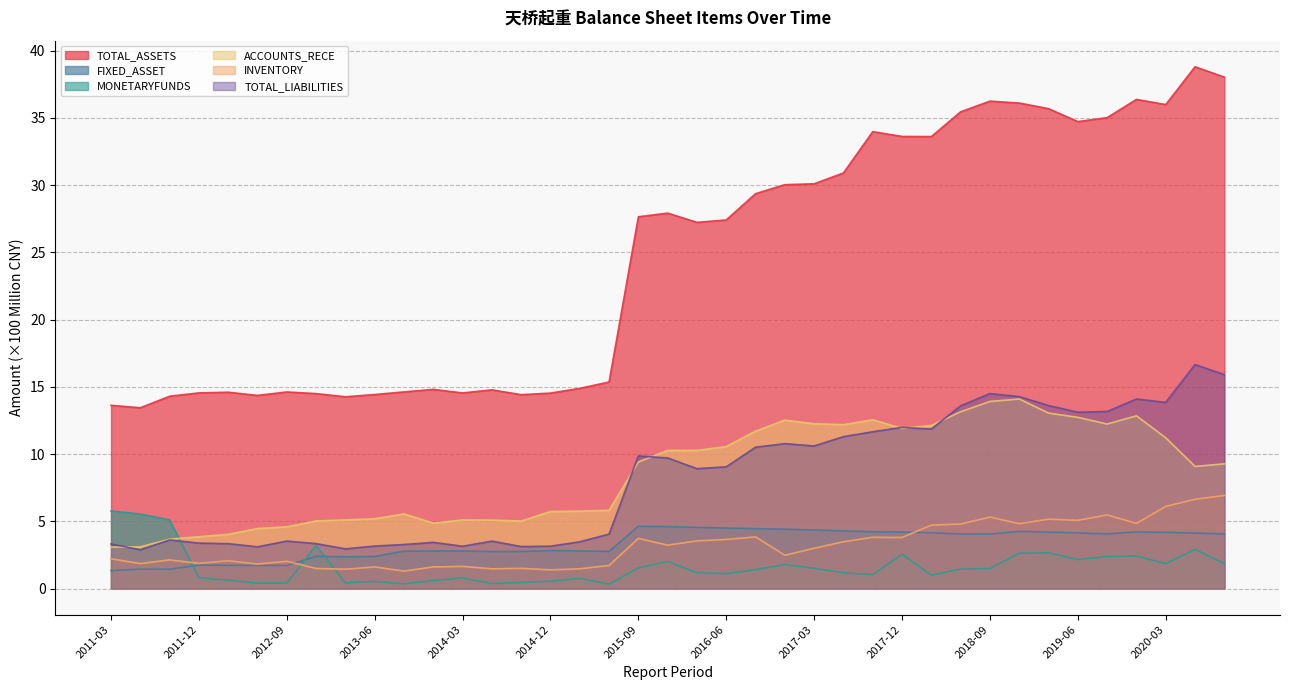

Is it true that FIXED_ASSET equals 2.1 at 2011-09?

False